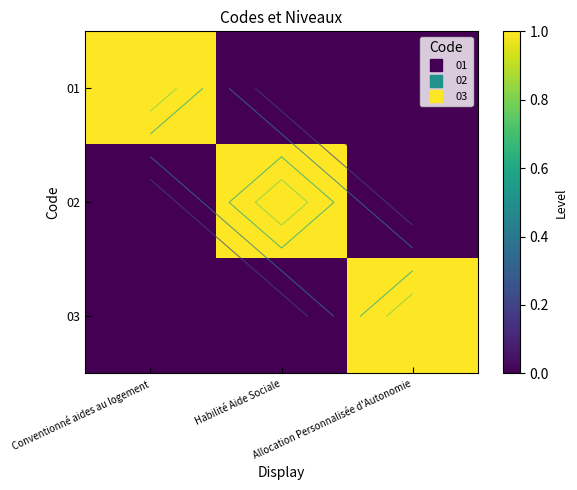

At which category does the chart reach its peak across all series?

Conventionné aides au logement